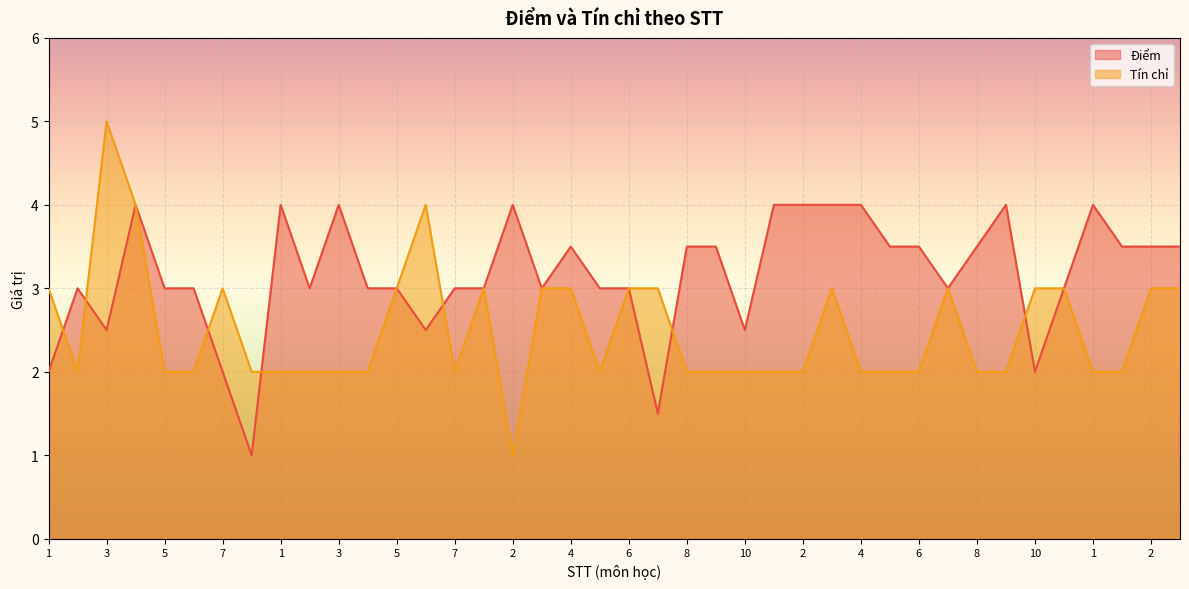

Where is the first local maximum for Điểm?

2